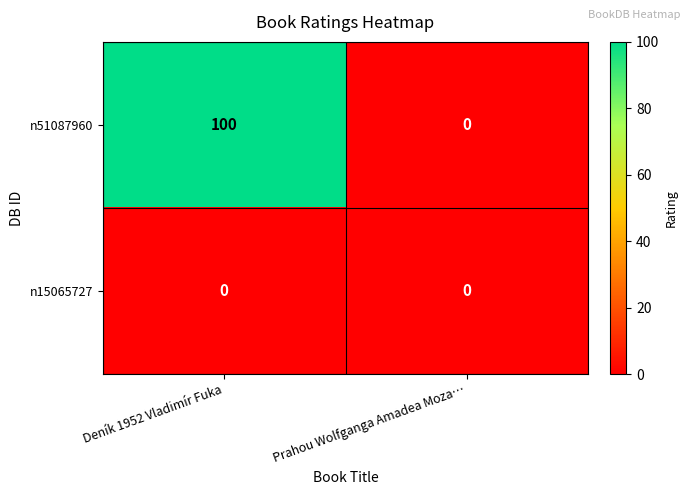

Reading left to right, extract all data points from this chart.

n51087960: Deník 1952 Vladimír Fuka=100	Prahou Wolfganga Amadea Moza…=0
n15065727: Deník 1952 Vladimír Fuka=0	Prahou Wolfganga Amadea Moza…=0